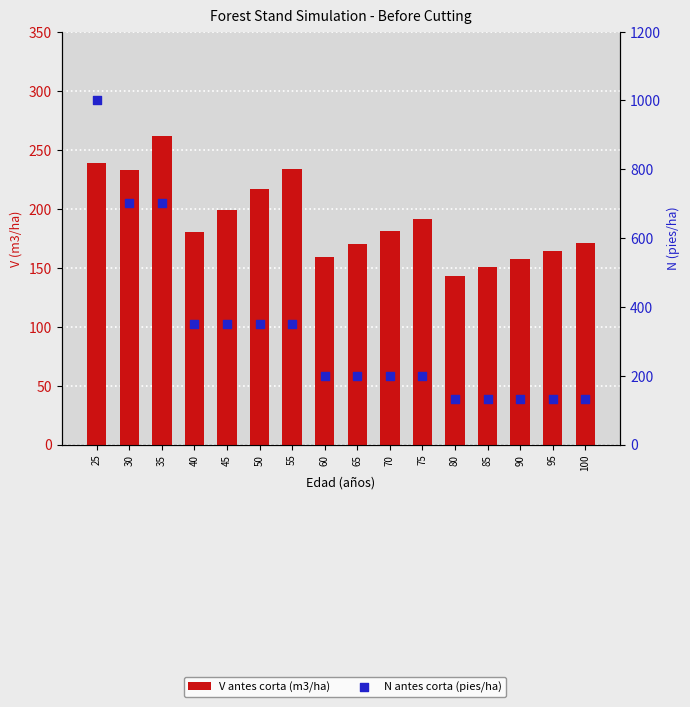

What are all the series names shown in the legend?

V antes corta (m3/ha), N antes corta (pies/ha)